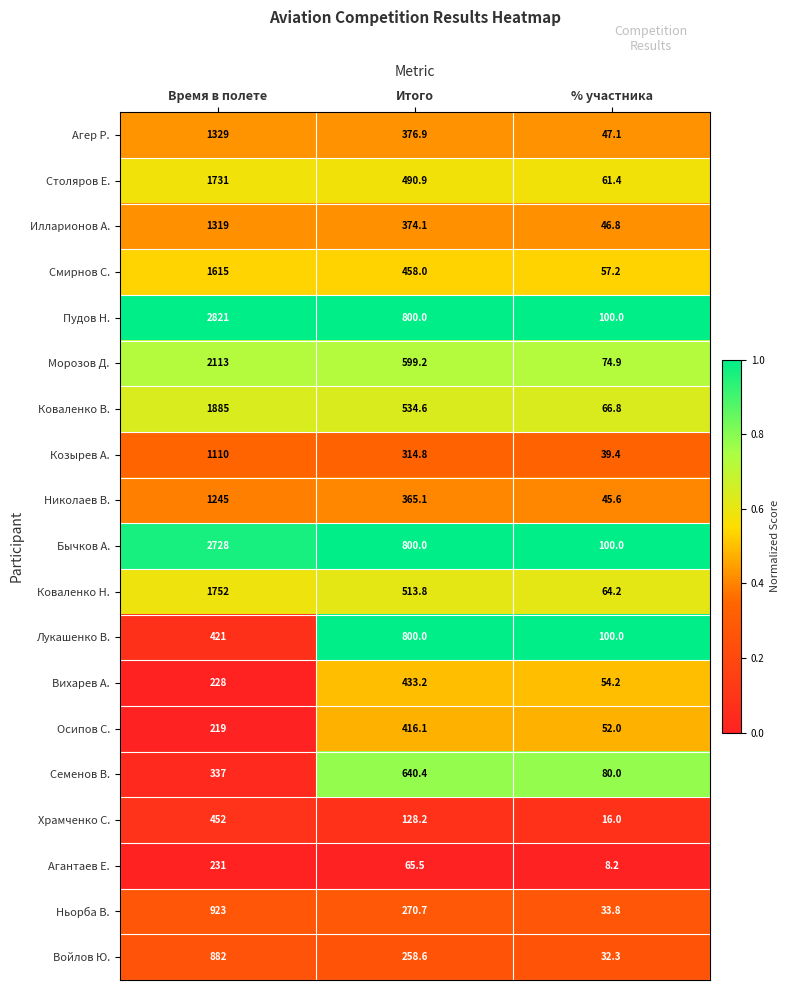

Which label corresponds to the smallest value in the chart?

% участника